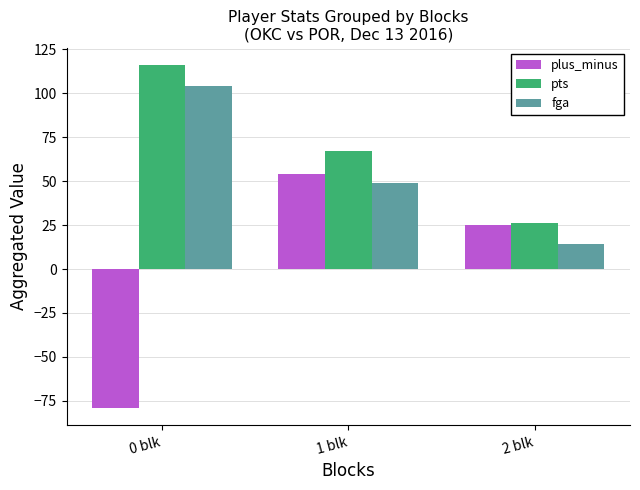

How many bars are there in total?

9